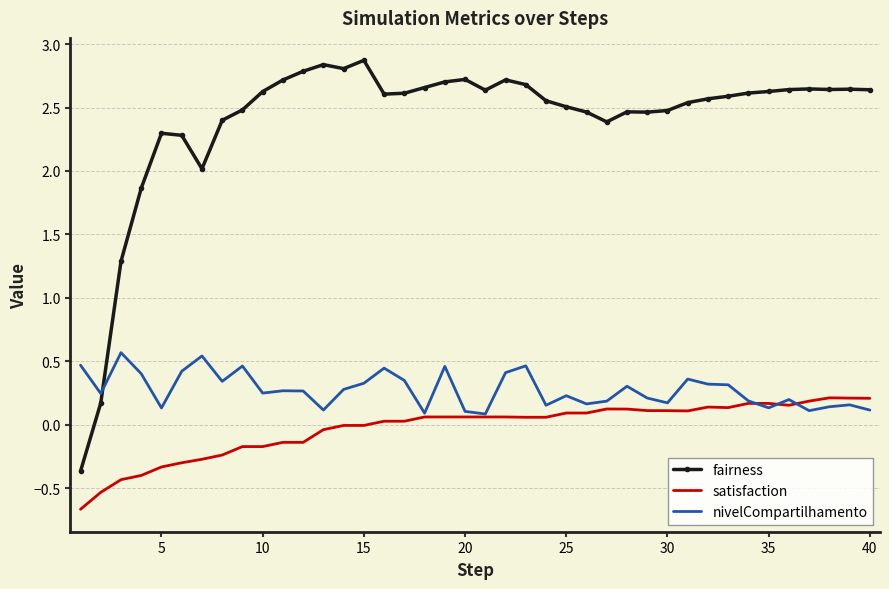

Which series has the largest total across all categories?

fairness